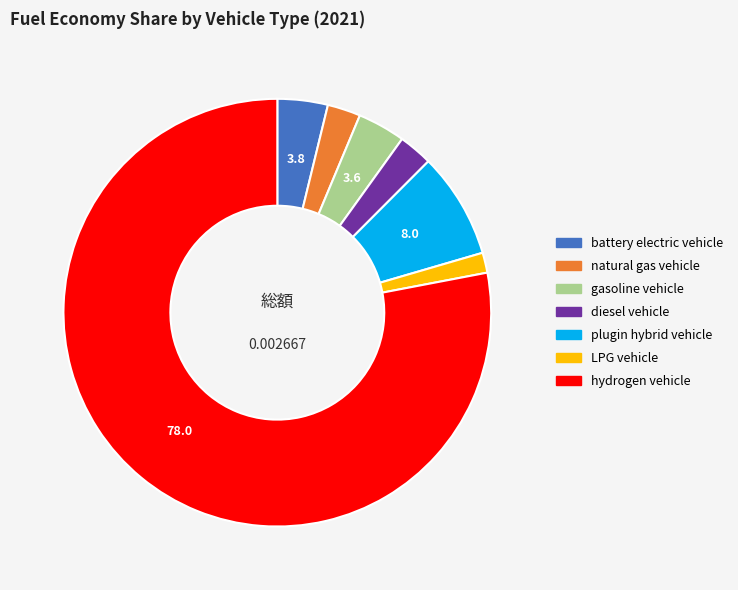

Which category has the smallest portion of the pie?

LPG vehicle